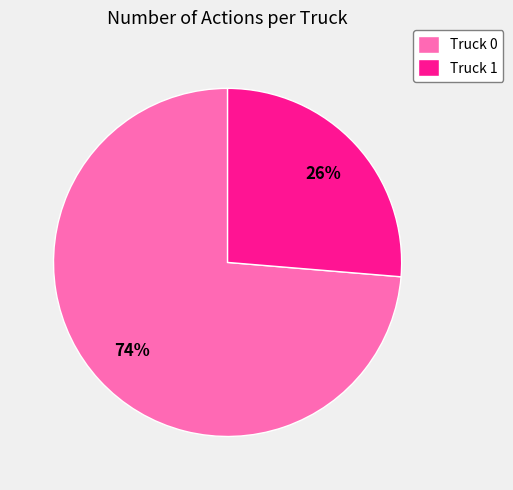

Rank the categories by value from lowest to highest.

Truck 1, Truck 0